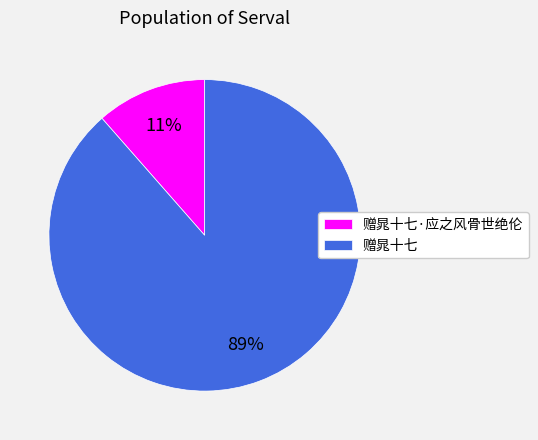

Which has a higher value, 赠晁十七·应之风骨世绝伦 or 赠晁十七?

赠晁十七